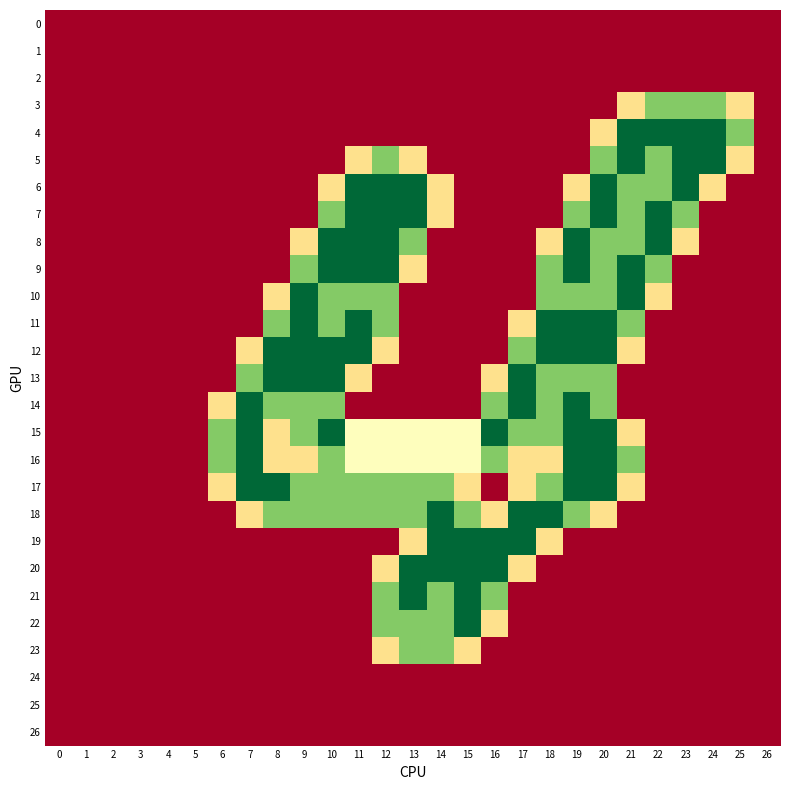

List the series in order of their peak value, lowest first.

0, 1, 2, 24, 25, 26, 3, 23, 4, 5, 6, 7, 8, 9, 10, 11, 12, 13, 14, 15, 16, 17, 18, 19, 20, 21, 22